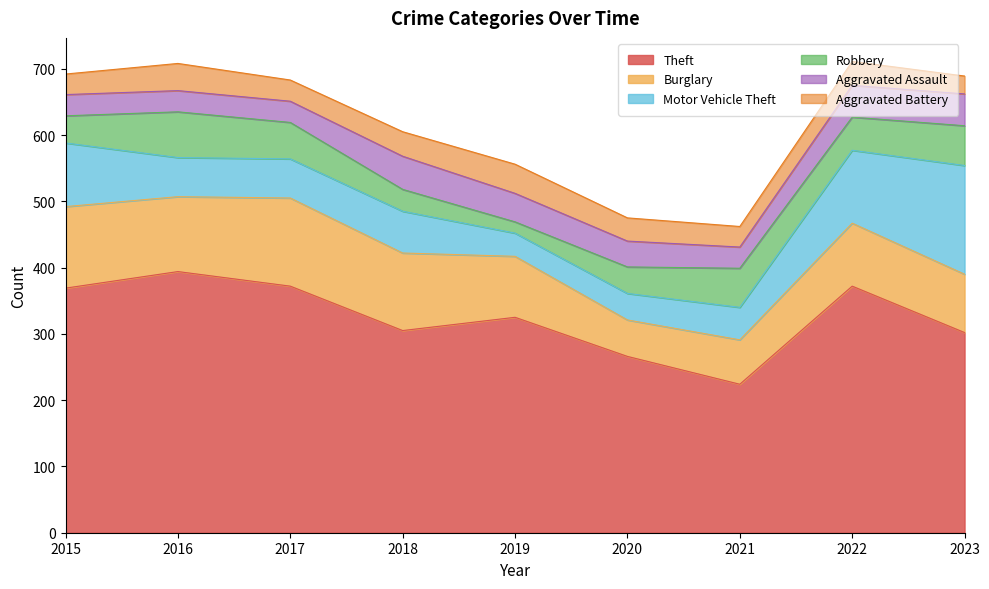

How many interior local peaks does the Aggravated Assault series have?

1